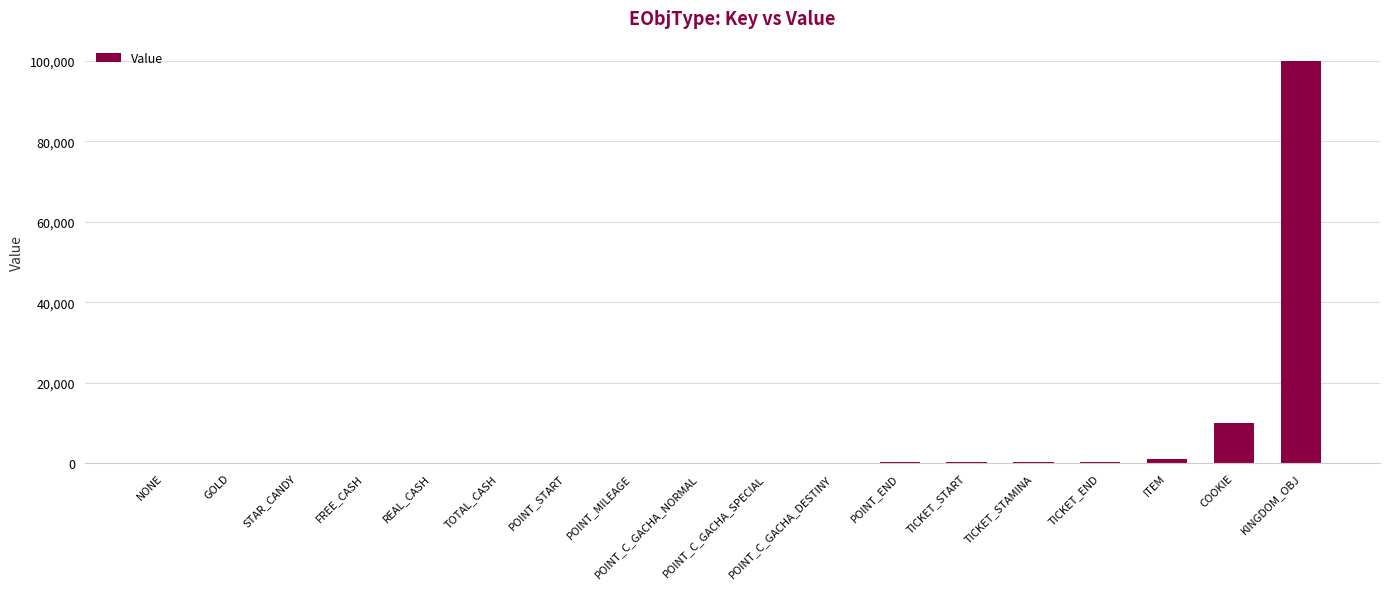

Which label corresponds to the largest value in the chart?

KINGDOM_OBJ